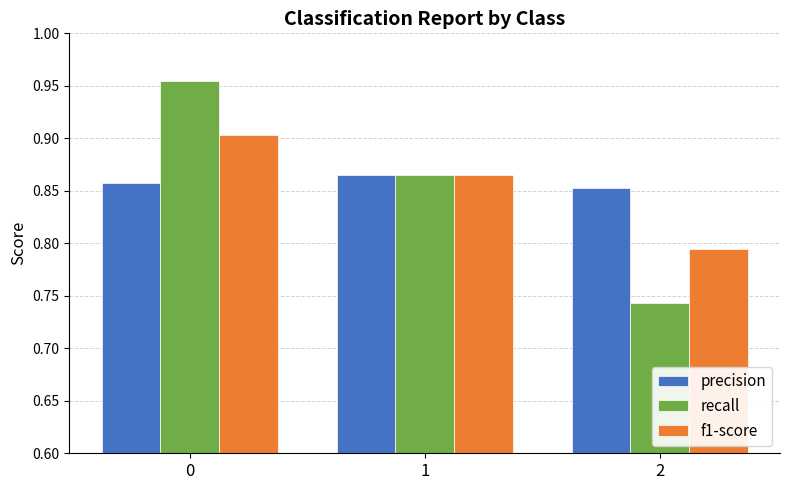

How many bars are there in total?

9